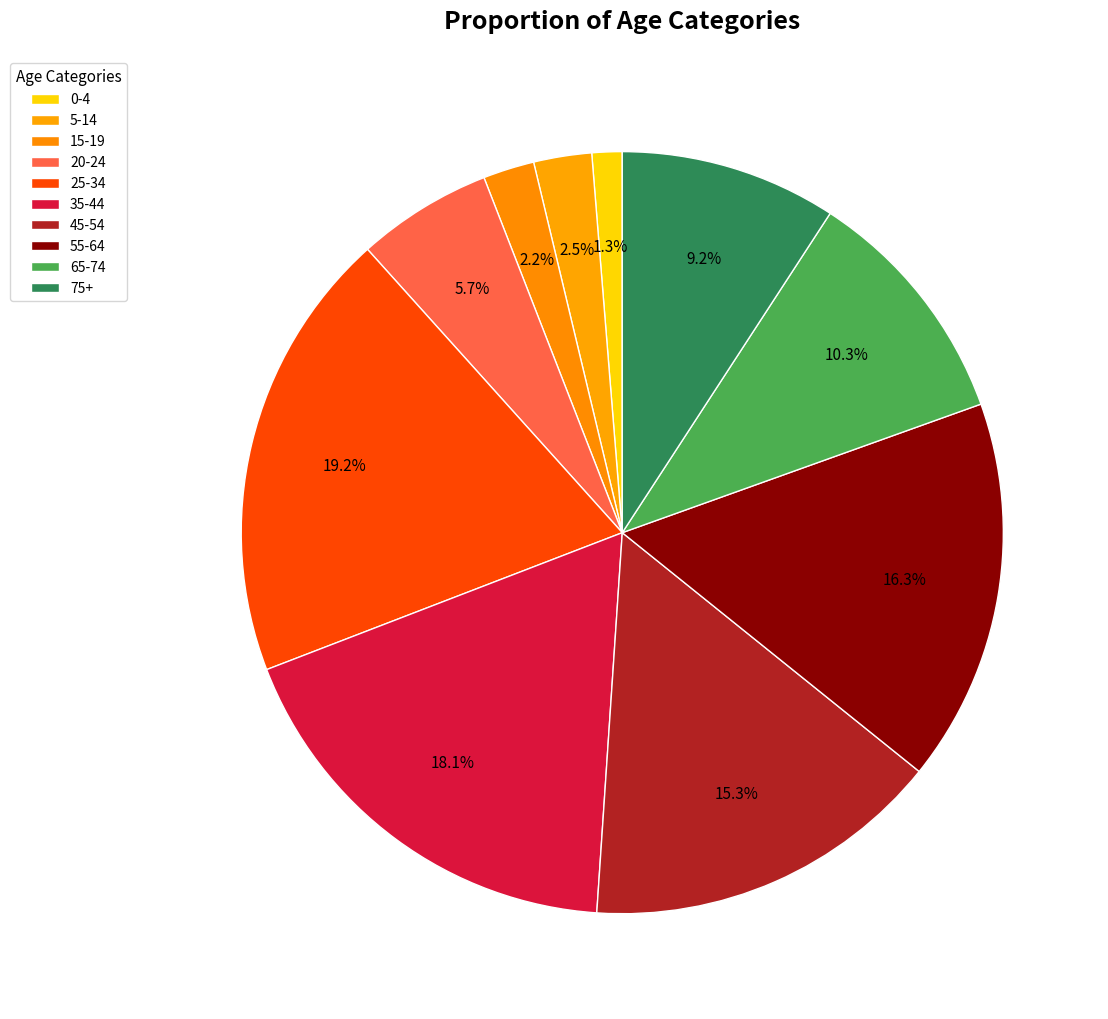

Rank the categories by value from highest to lowest.

25-34, 35-44, 55-64, 45-54, 65-74, 75+, 20-24, 5-14, 15-19, 0-4